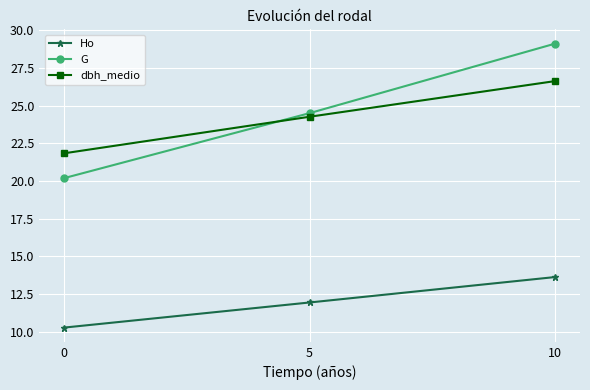

What is the sum of all G values?

73.8